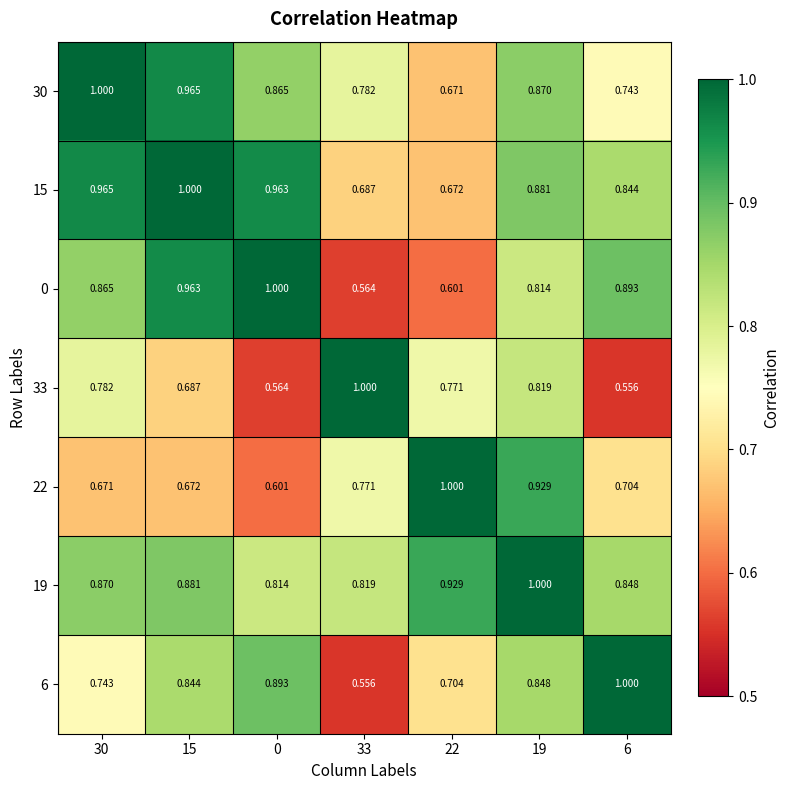

Is the value of 33 at 22 greater than the value of 6 at 19?

No